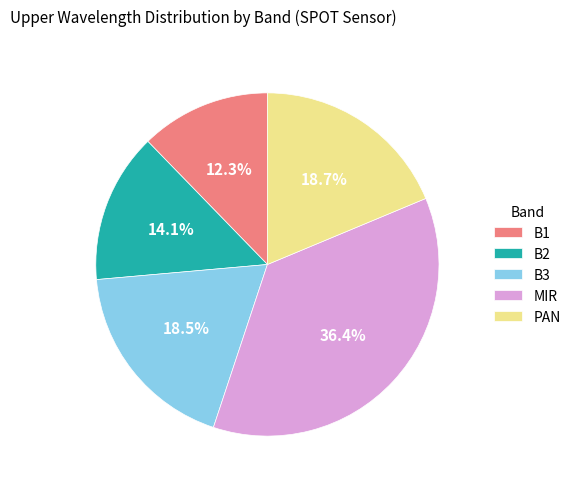

Approximately how many times larger is the value at PAN compared to MIR?

0.5